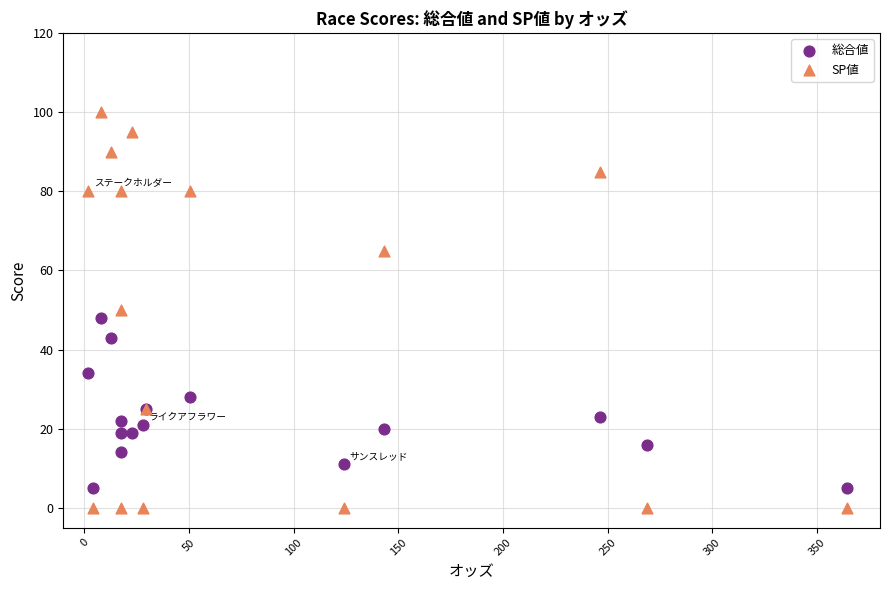

Which series has the widest spread of Y values?

SP値